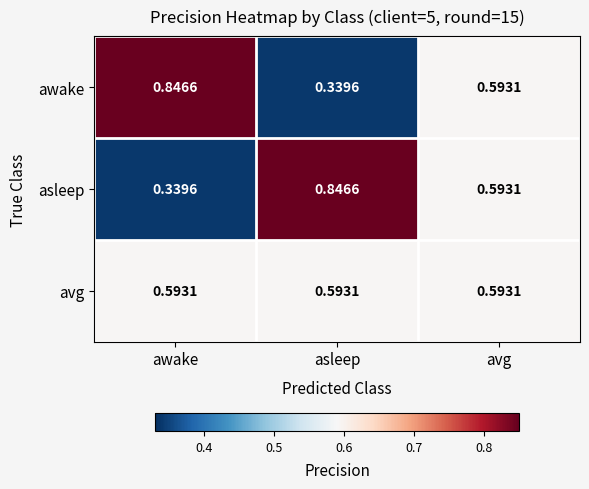

How many categories are shown in the chart?

3